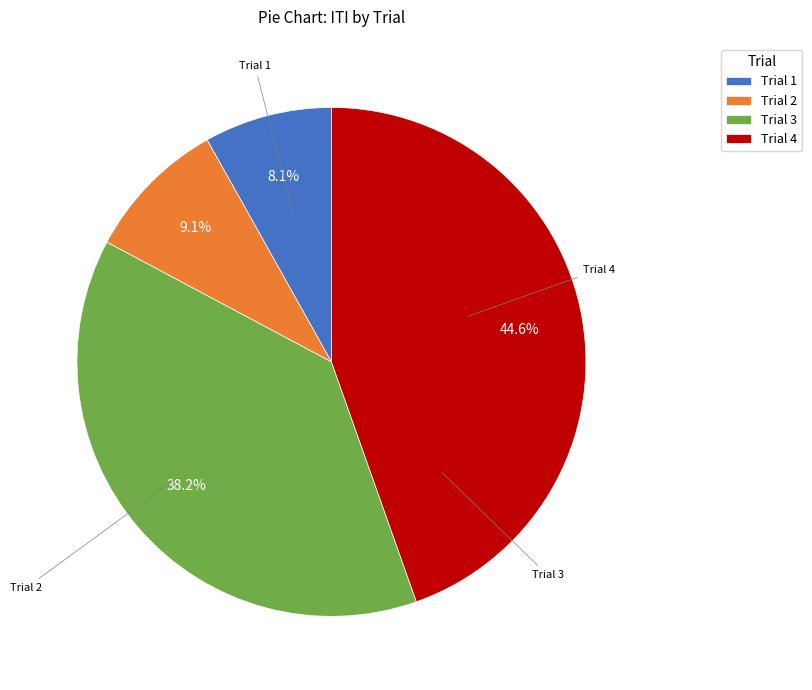

To the nearest percent, what is the average slice percentage?

25%